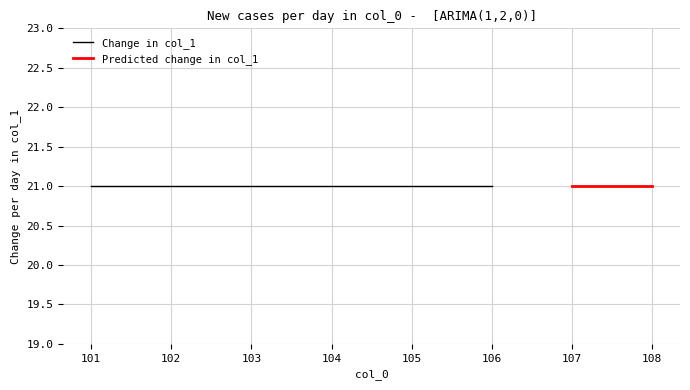

What is the approximate value at 103?

21